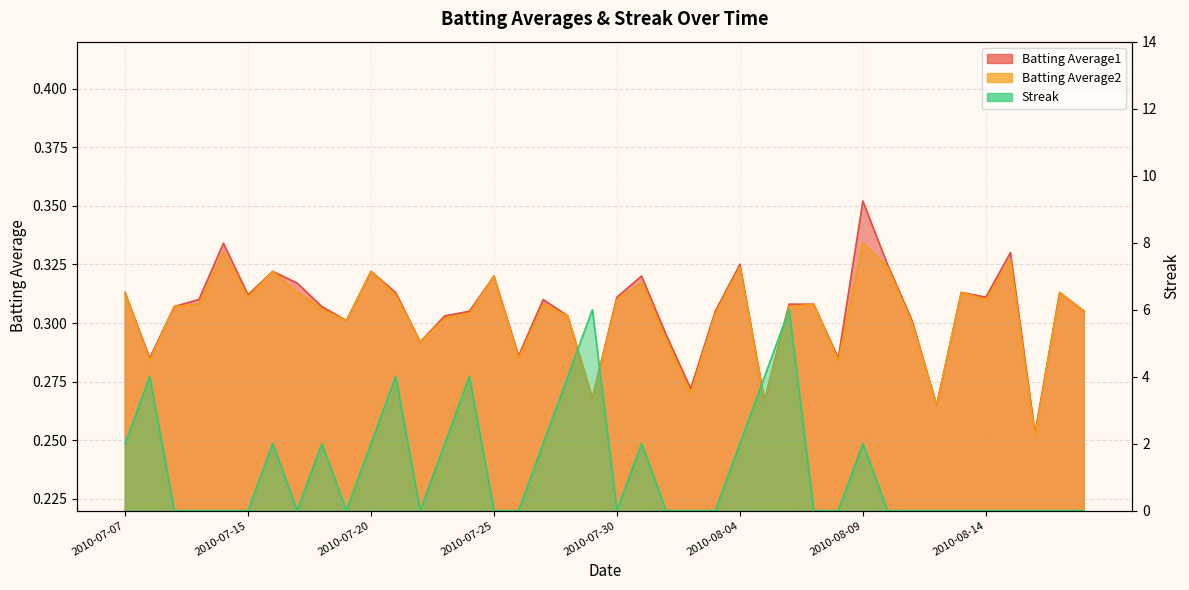

True or false: Streak has a value of 2.6 at 2010-07-23.

False